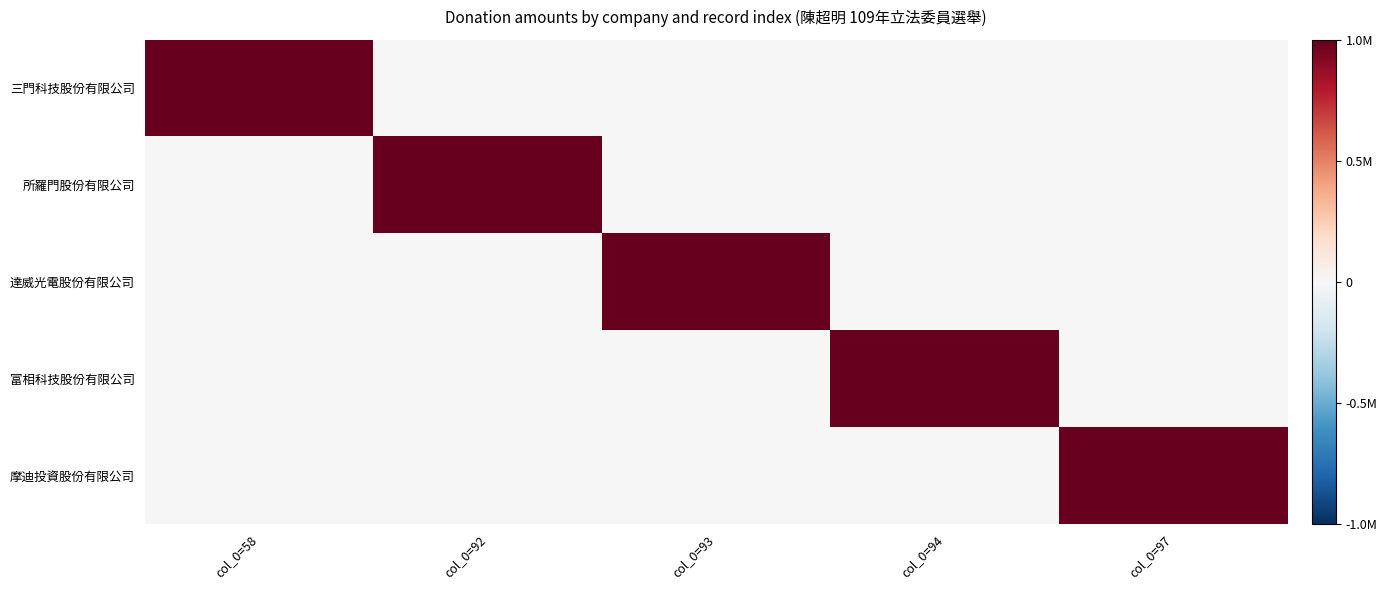

Rank the series by their maximum value, from highest to lowest.

三門科技股份有限公司, 所羅門股份有限公司, 達威光電股份有限公司, 富相科技股份有限公司, 摩迪投資股份有限公司